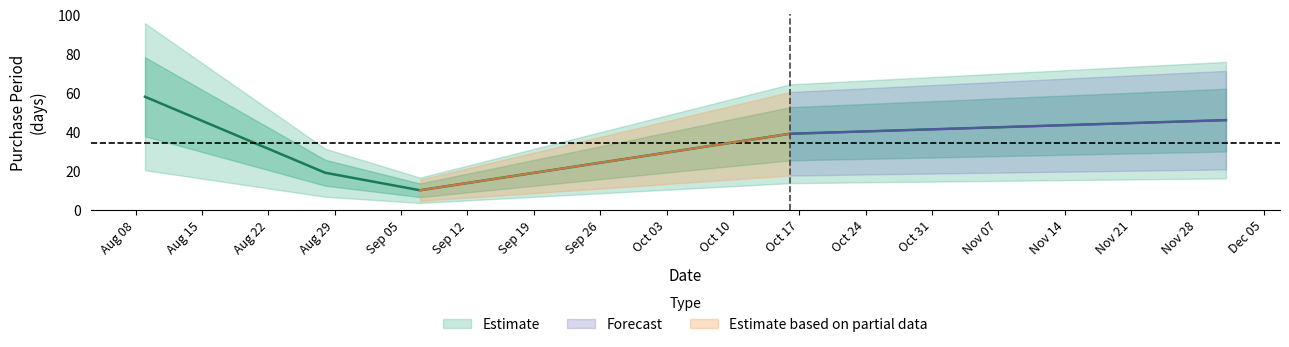

What is the label of the 5th point from the right?

2017-08-09